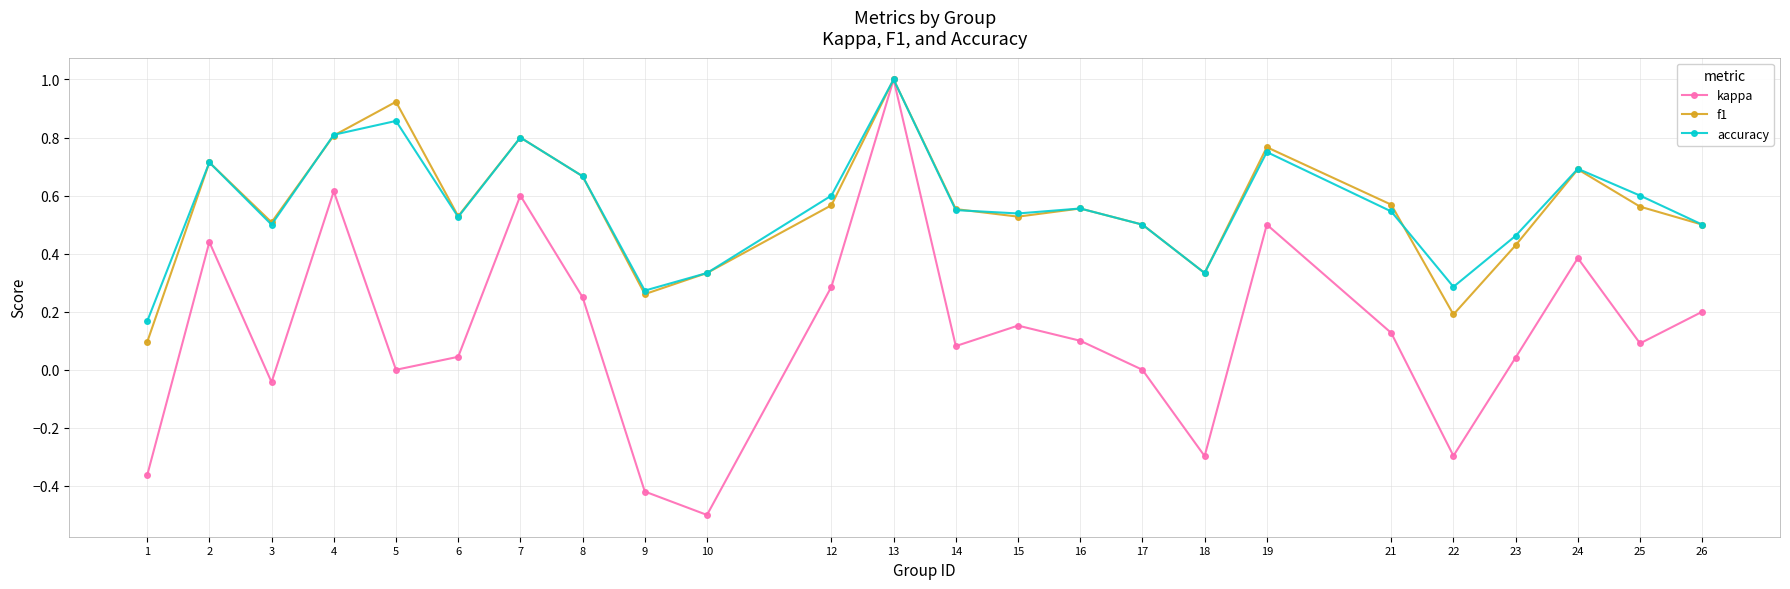

In kappa, how many points are lower than both neighbors (excluding endpoints)?

7